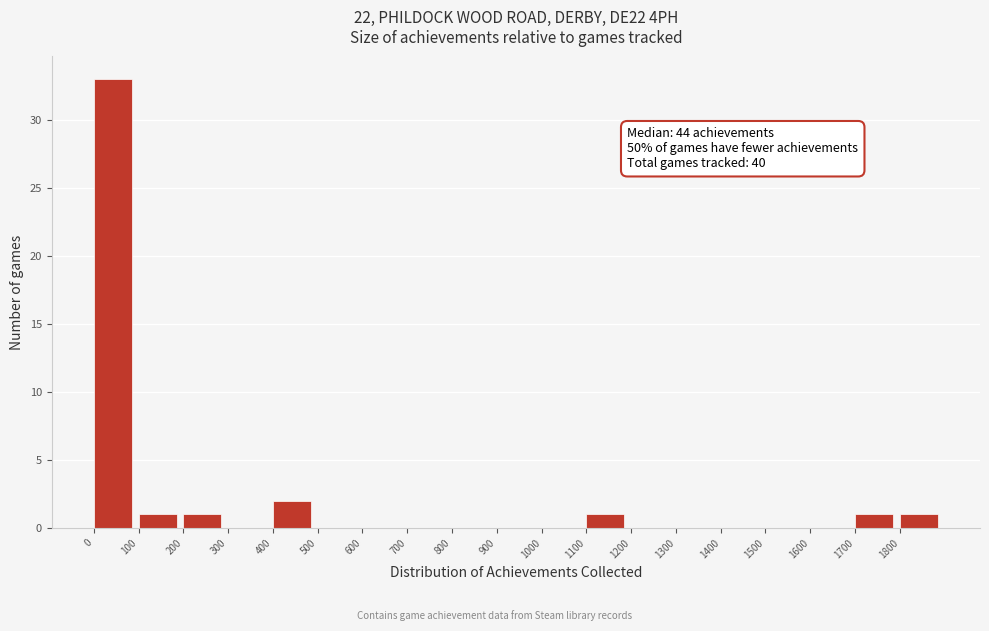

Over which range of the x-axis is the bar tallest?

0 to 100